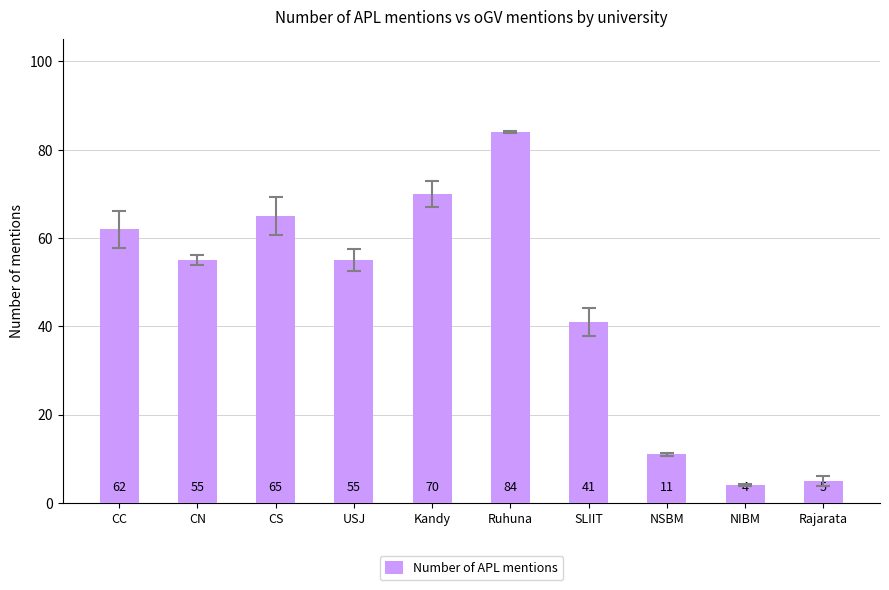

What is the sum of all values?

452